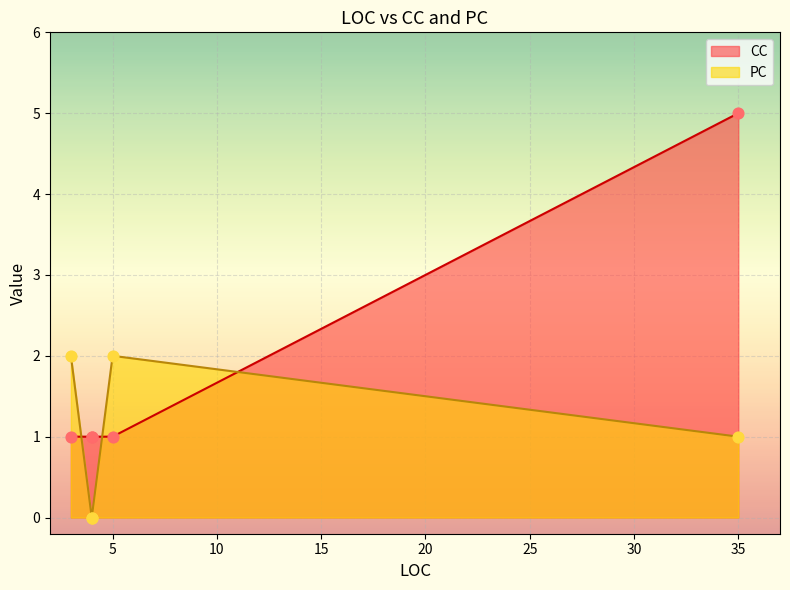

At how many categories does at least one series exceed 1?

3